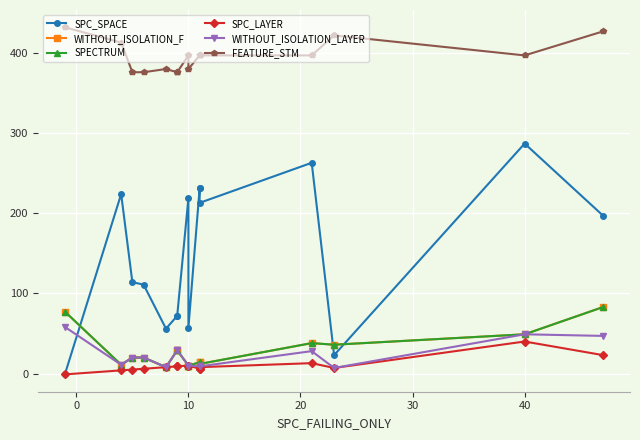

How many values in the WITHOUT_ISOLATION_F series are below 20?

7